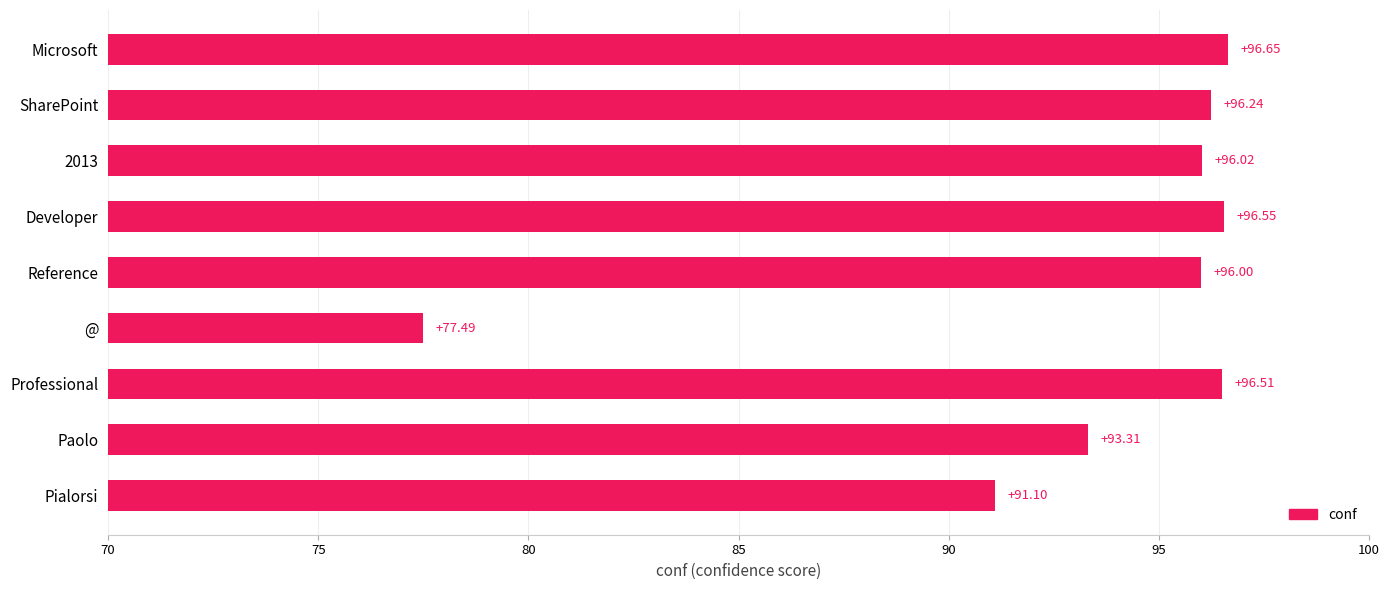

What is the label of the 6th bar from the top?

@